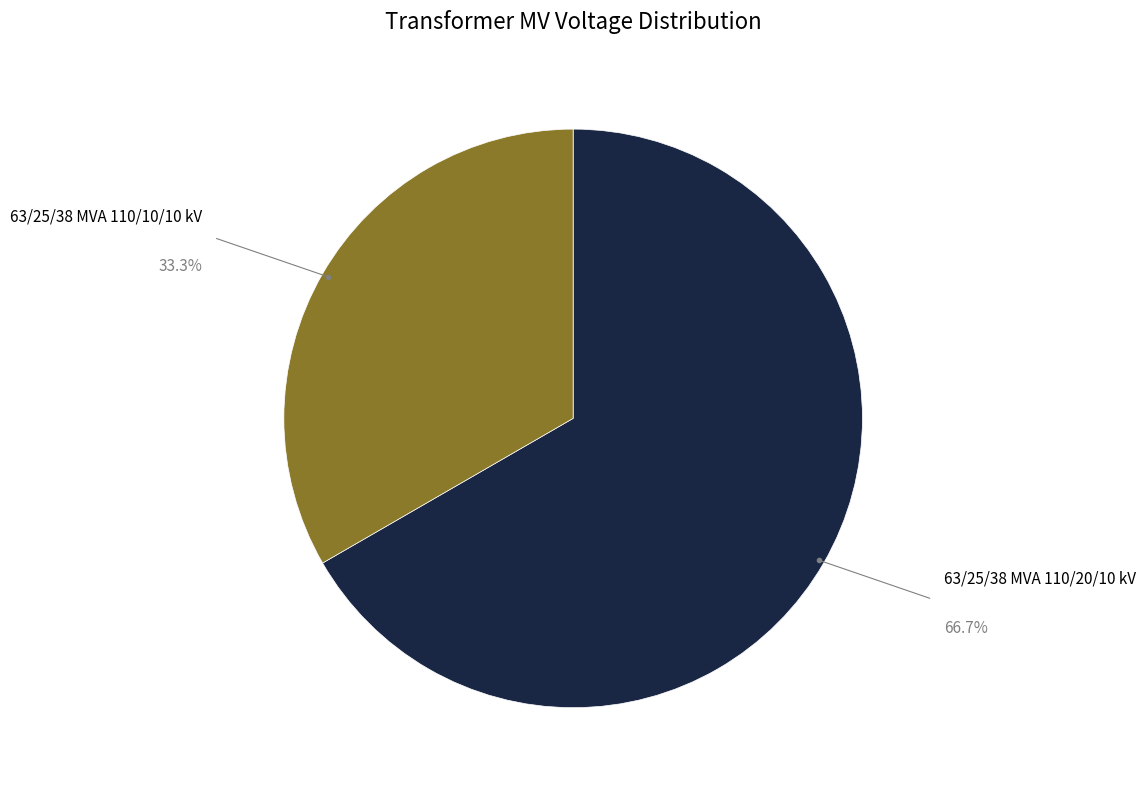

Which category has the biggest portion of the pie?

63/25/38 MVA 110/20/10 kV